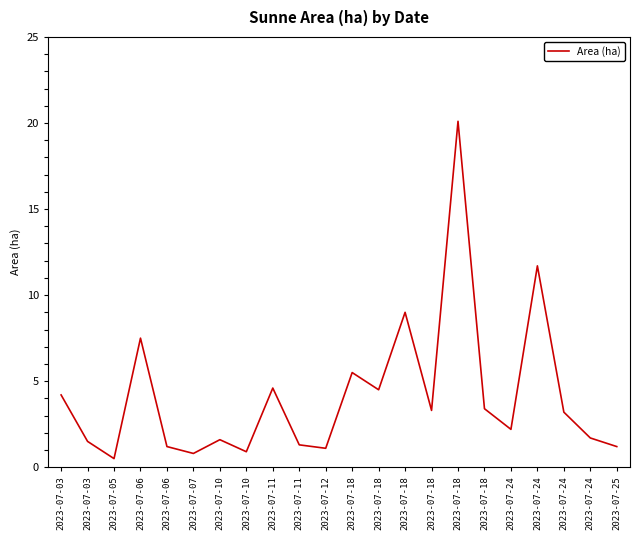

At which label does the data first exceed 3?

2023-07-03